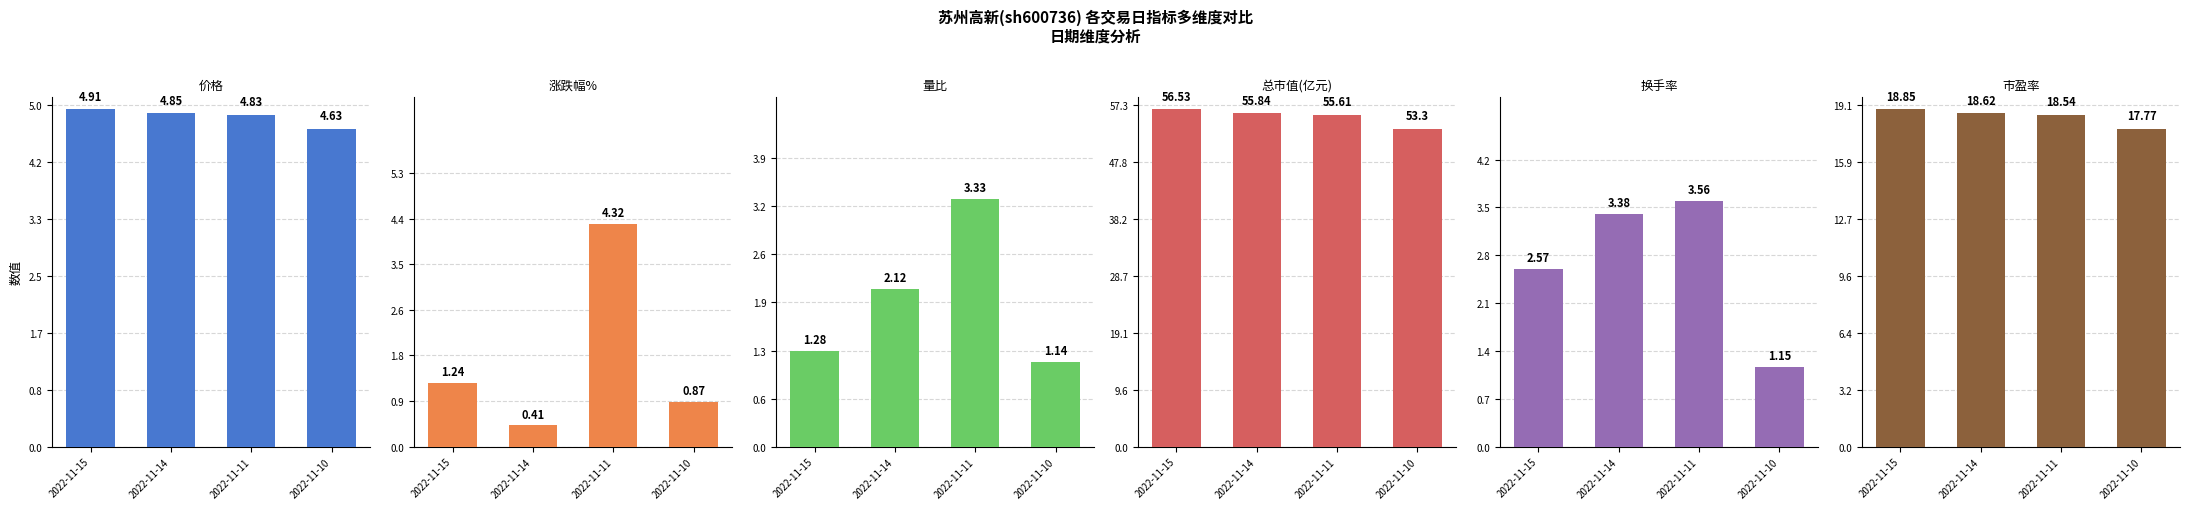

Which series changed the most between 2022-11-15 and 2022-11-11?

涨跌幅%